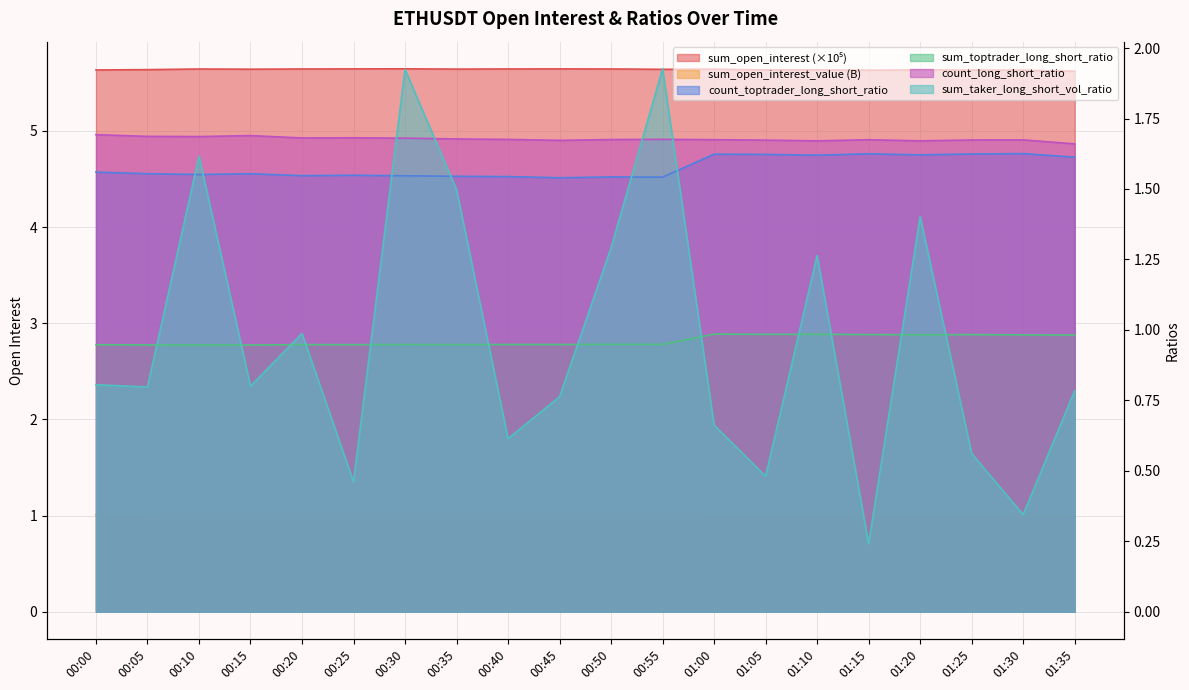

Is the value of sum_taker_long_short_vol_ratio at 01:15 greater than the value of sum_toptrader_long_short_ratio at 00:20?

No